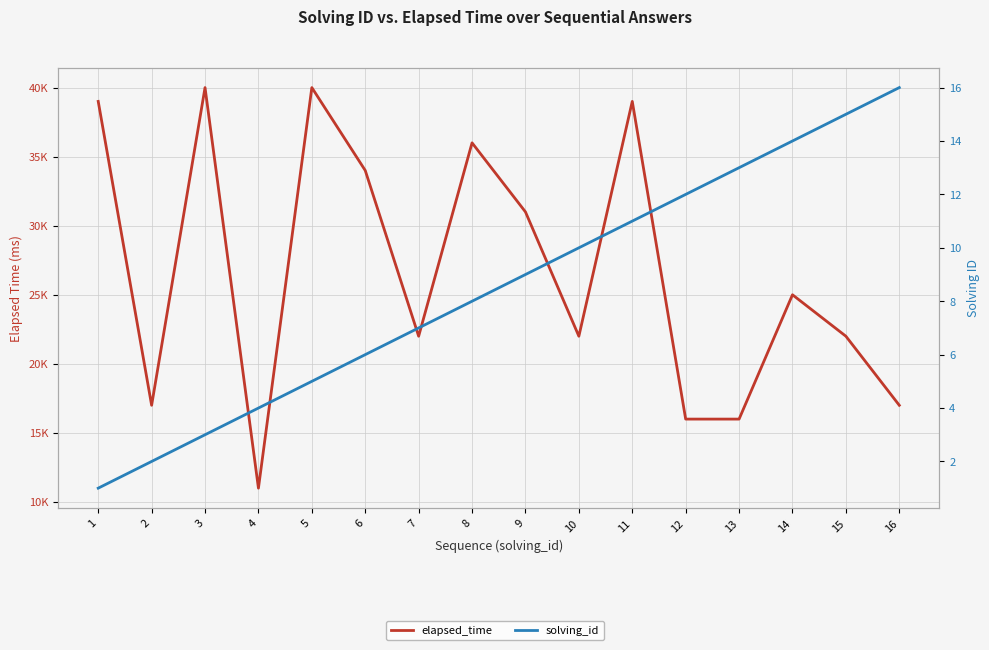

True or false: solving_id has a value of 3 at 2.

False